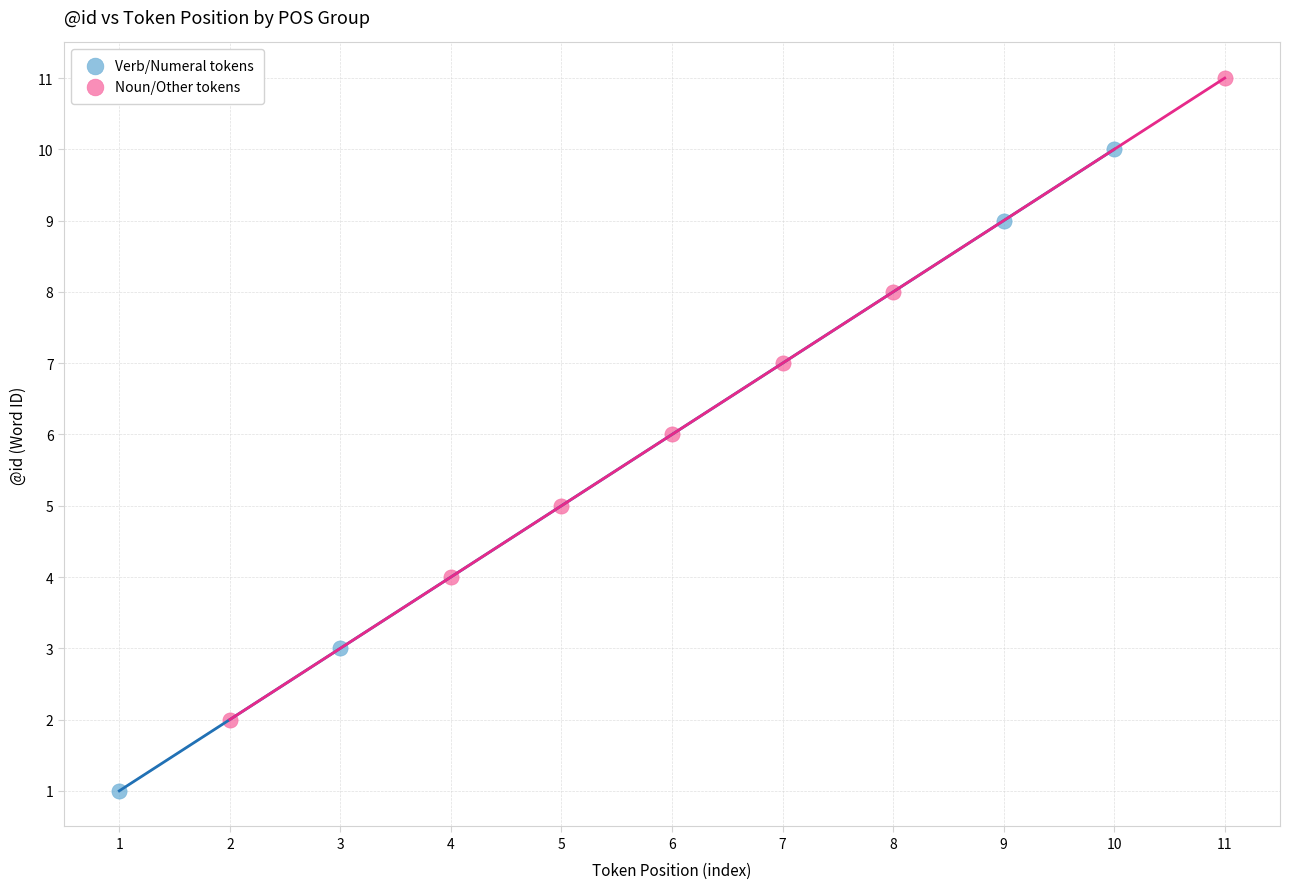

Which series reaches the minimum Y coordinate?

Verb/Numeral tokens